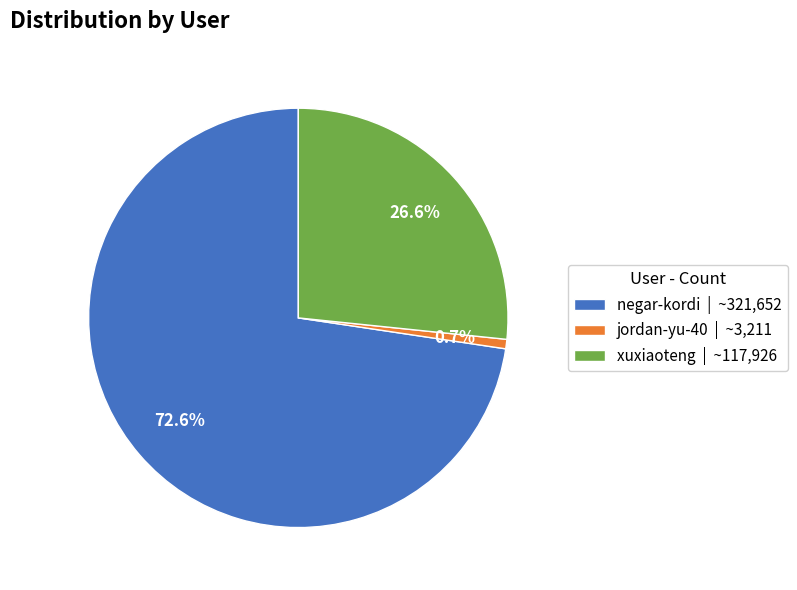

What percentage is NOT represented by jordan-yu-40?

99.3%